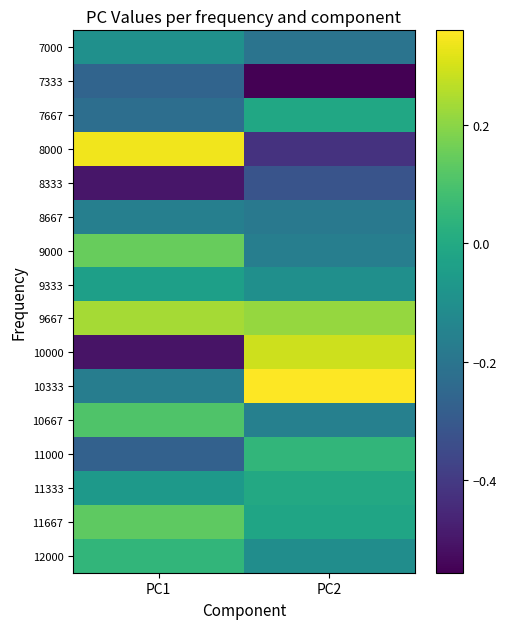

Reading left to right, what are all the values shown in this chart?

7000: PC1=-0.1	PC2=-0.2
7333: PC1=-0.3	PC2=-0.6
7667: PC1=-0.2	PC2=-0.0
8000: PC1=0.3	PC2=-0.4
8333: PC1=-0.5	PC2=-0.3
8667: PC1=-0.2	PC2=-0.2
9000: PC1=0.1	PC2=-0.2
9333: PC1=-0.0	PC2=-0.1
9667: PC1=0.2	PC2=0.2
10000: PC1=-0.5	PC2=0.3
10333: PC1=-0.2	PC2=0.4
10667: PC1=0.1	PC2=-0.2
11000: PC1=-0.3	PC2=0.0
11333: PC1=-0.1	PC2=-0.0
11667: PC1=0.1	PC2=-0.0
12000: PC1=0.0	PC2=-0.1